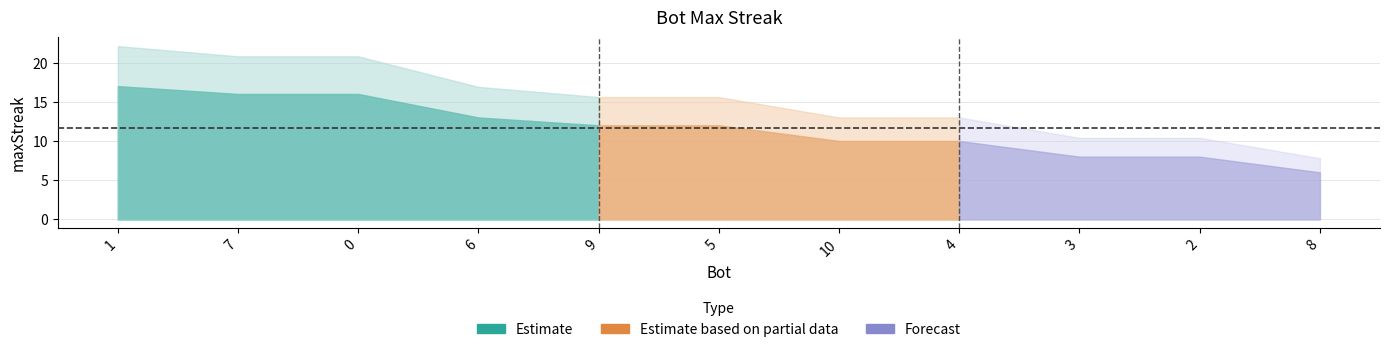

How many values are below 12?

5